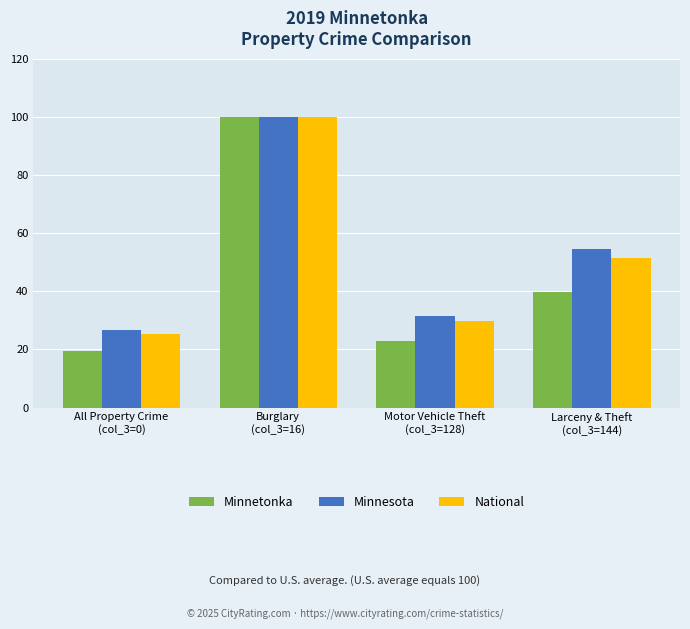

Reading left to right, list all the values displayed in this chart.

Minnetonka: All Property Crime
(col_3=0)=19.4	Burglary
(col_3=16)=100.0	Motor Vehicle Theft
(col_3=128)=22.8	Larceny & Theft
(col_3=144)=39.6
Minnesota: All Property Crime
(col_3=0)=26.8	Burglary
(col_3=16)=100.0	Motor Vehicle Theft
(col_3=128)=31.5	Larceny & Theft
(col_3=144)=54.6
National: All Property Crime
(col_3=0)=25.2	Burglary
(col_3=16)=100.0	Motor Vehicle Theft
(col_3=128)=29.6	Larceny & Theft
(col_3=144)=51.5